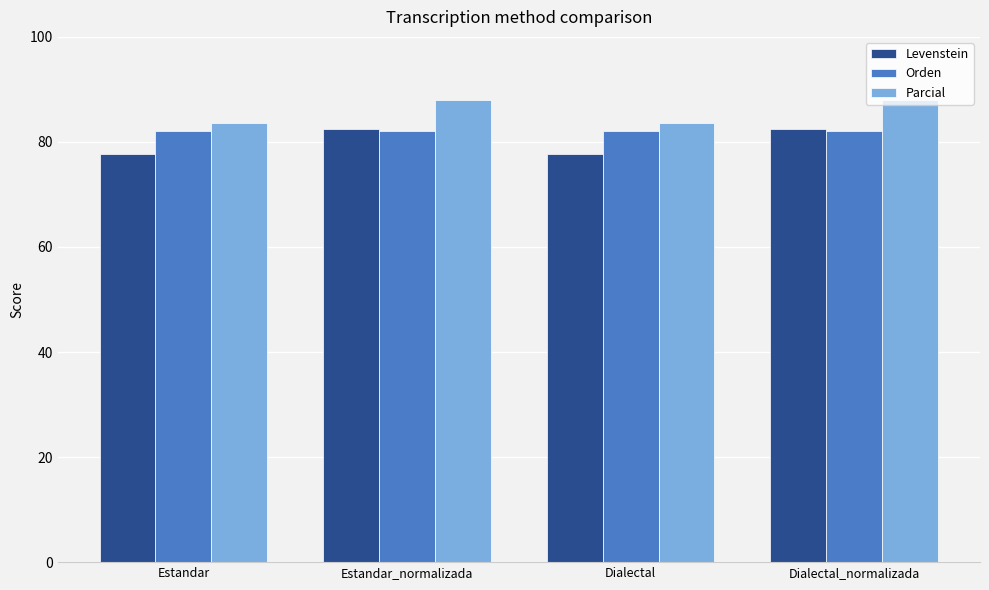

How many distinct data groups are displayed?

3